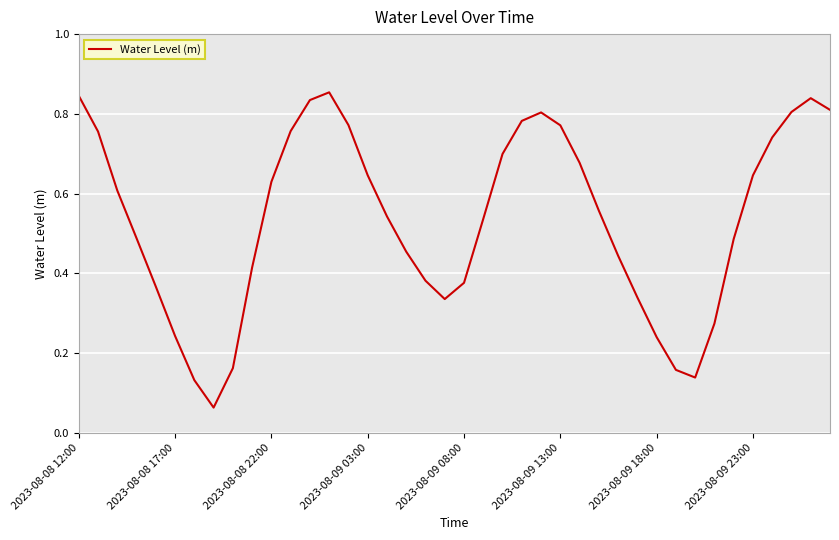

Does the chart have visible grid lines?

Yes